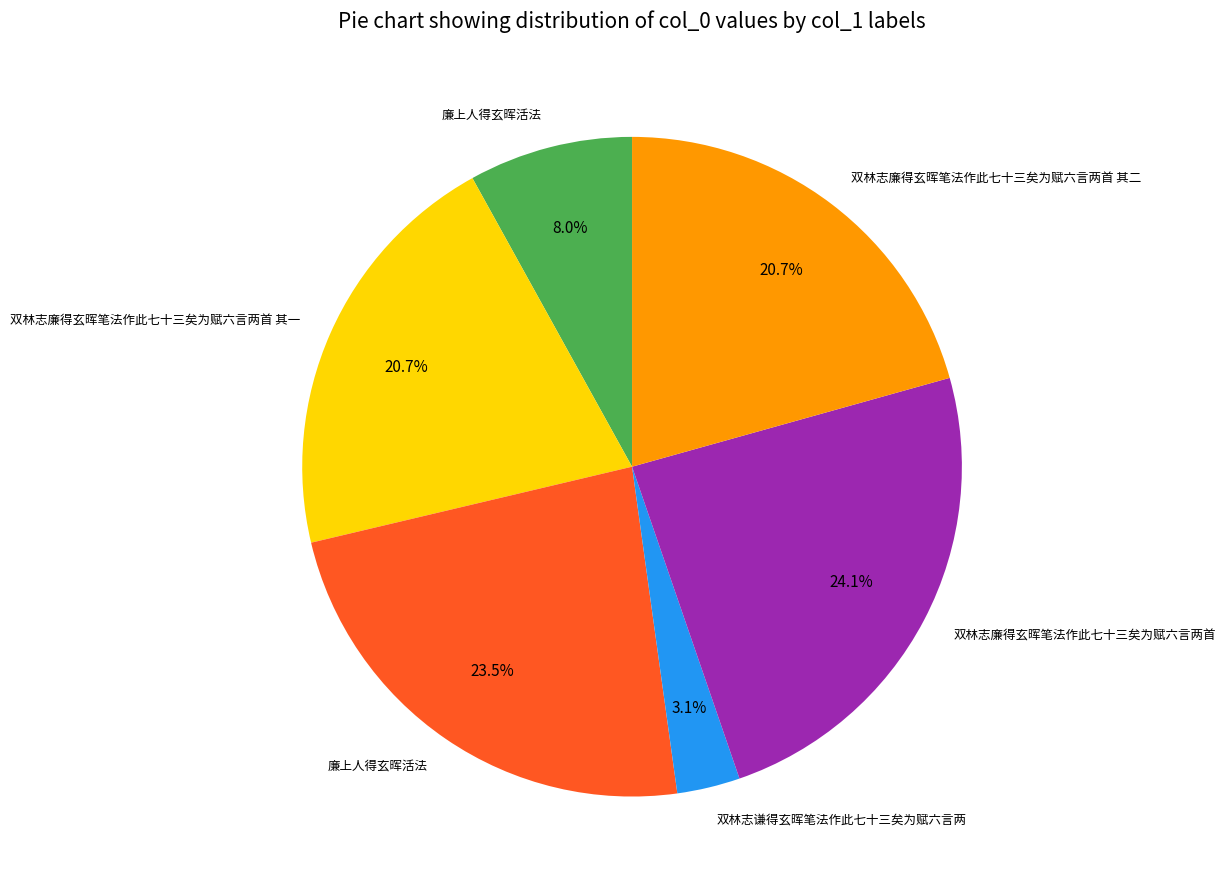

Is there any slice that represents more than half of the pie?

No